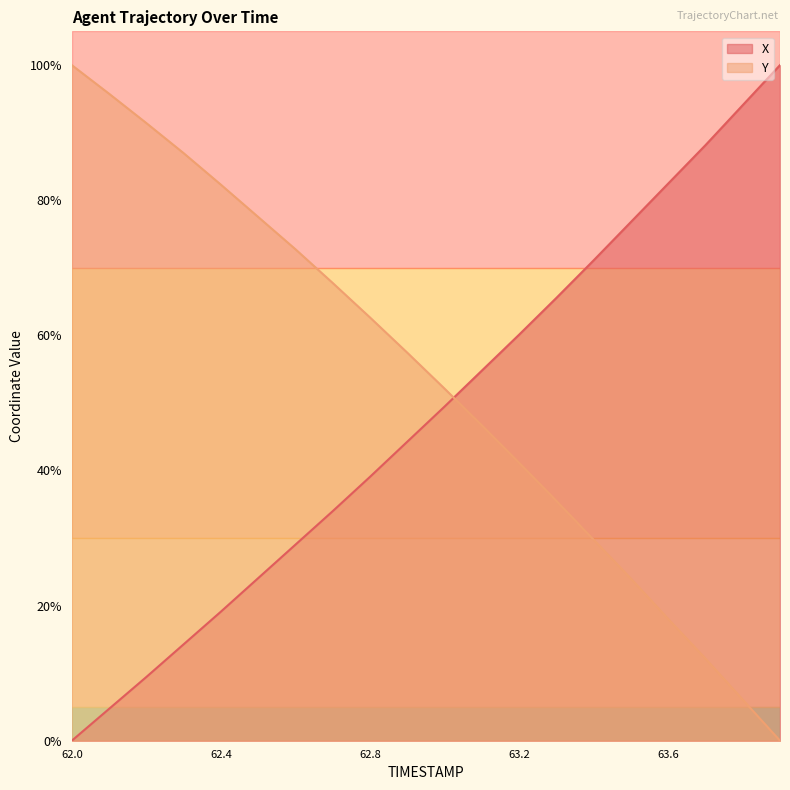

What is the value of the X point at the 19th from the left?

94.1